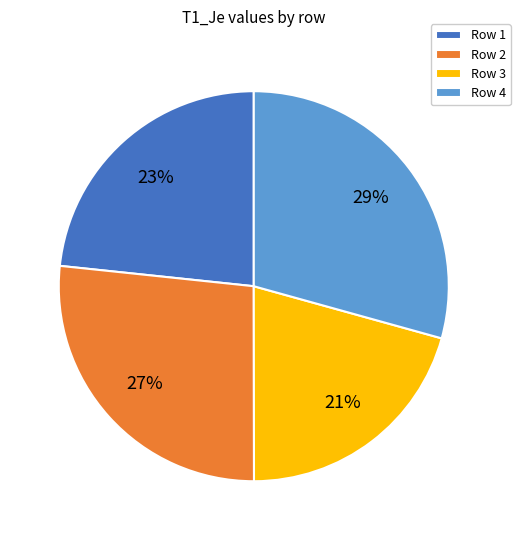

Is it true that Row 4 is 29% of the pie?

True